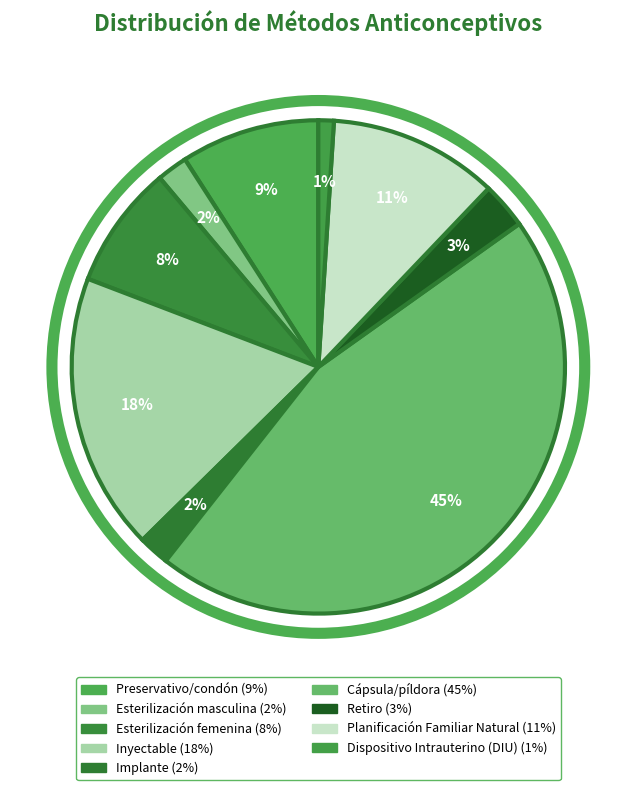

Does any single category account for the majority?

No